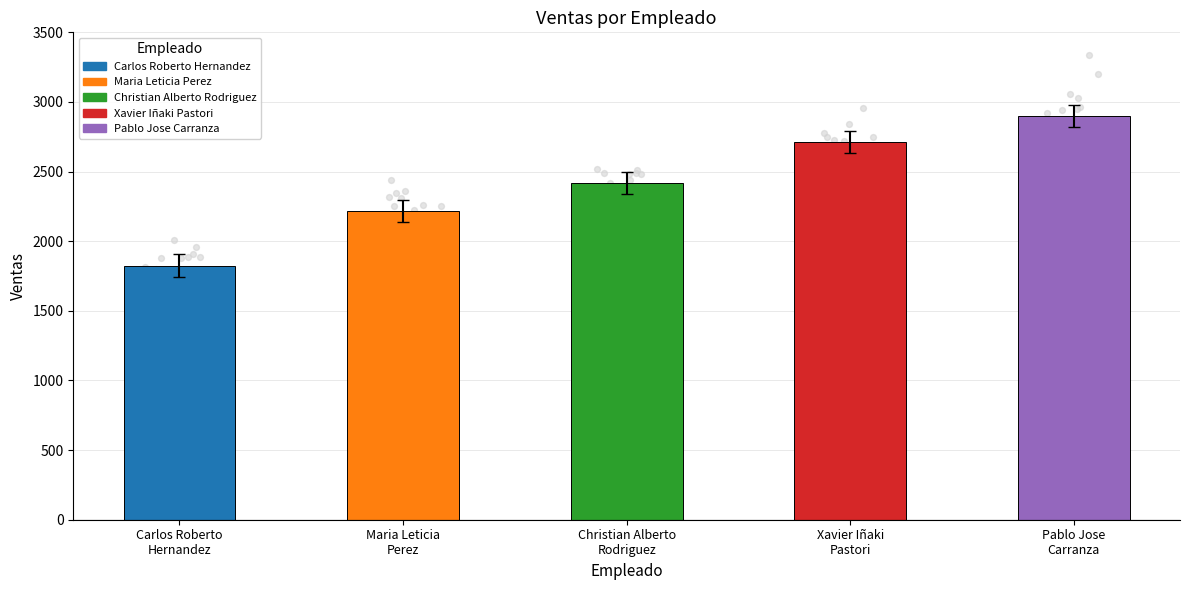

Which has a higher value, Xavier Iñaki
Pastori or Carlos Roberto
Hernandez?

Xavier Iñaki
Pastori